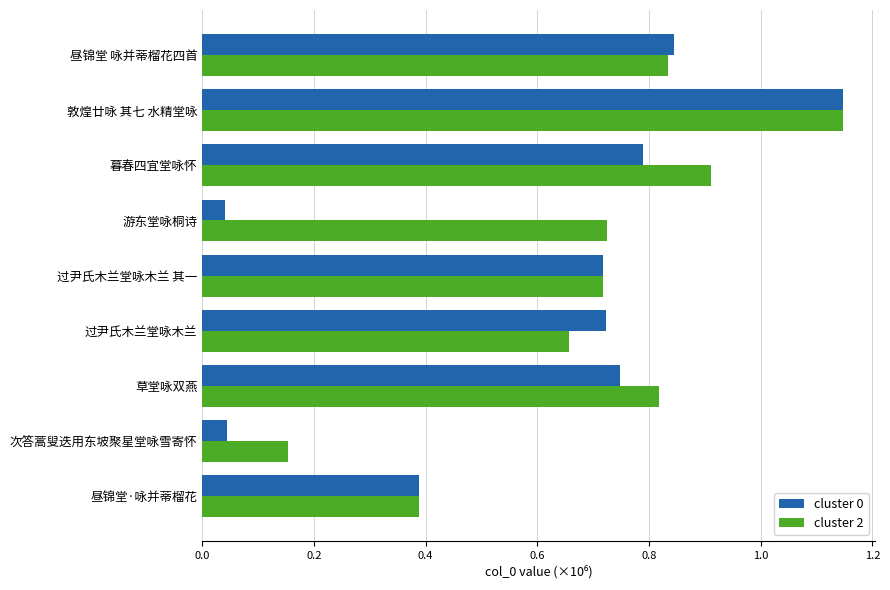

Which category has the highest value in the cluster 2 series?

敦煌廿咏 其七 水精堂咏